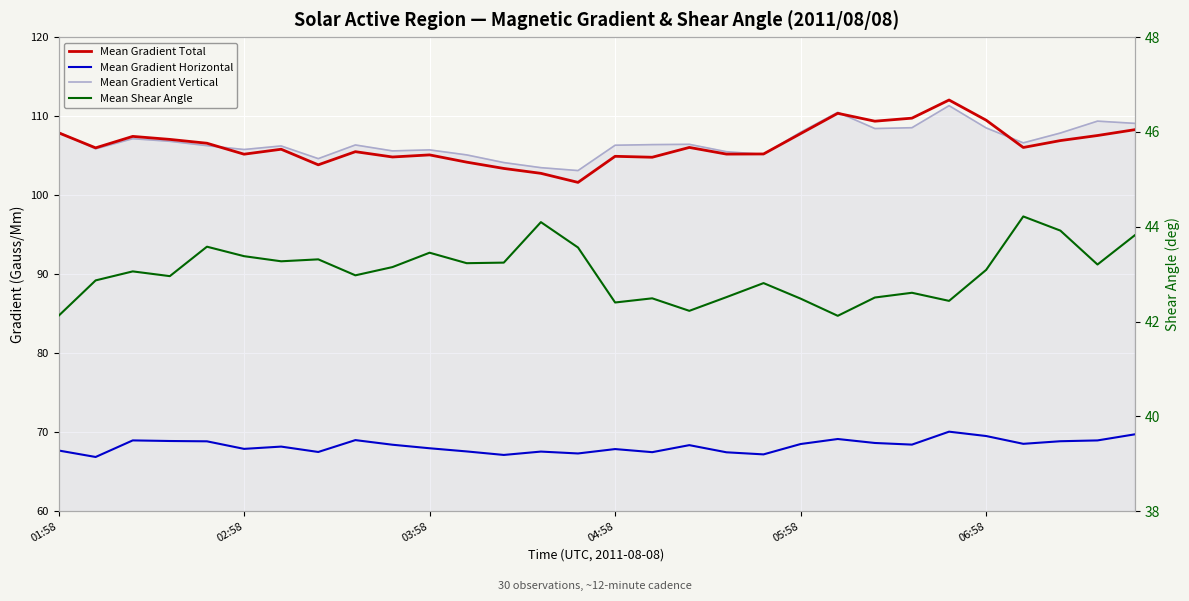

At 24, list the series in order from smallest to largest.

Mean Shear Angle, Mean Gradient Horizontal, Mean Gradient Vertical, Mean Gradient Total